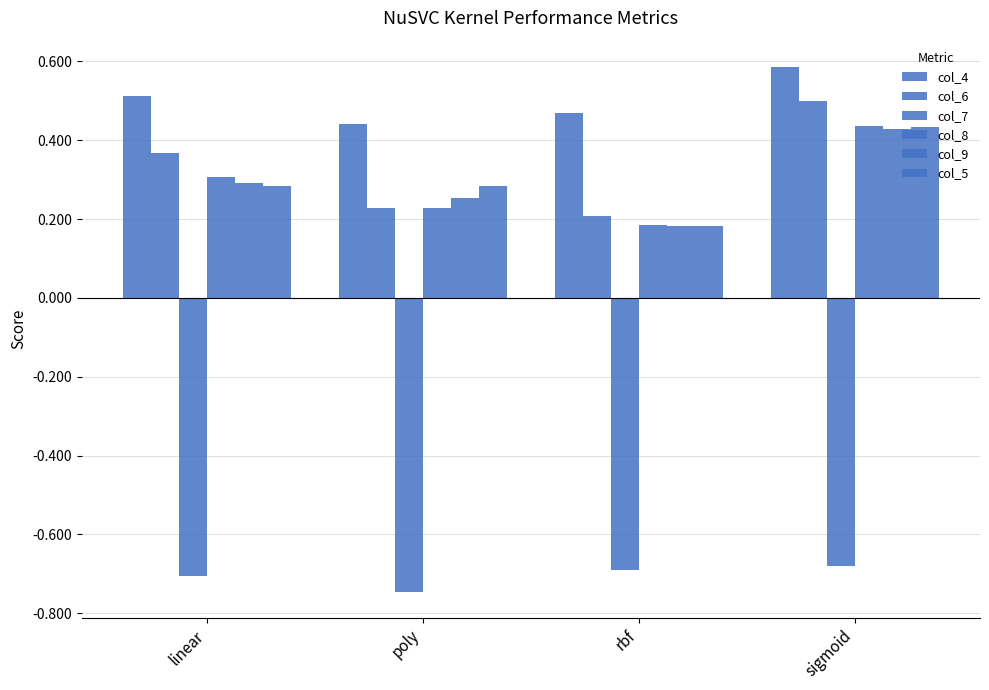

How many bars are there in total?

24